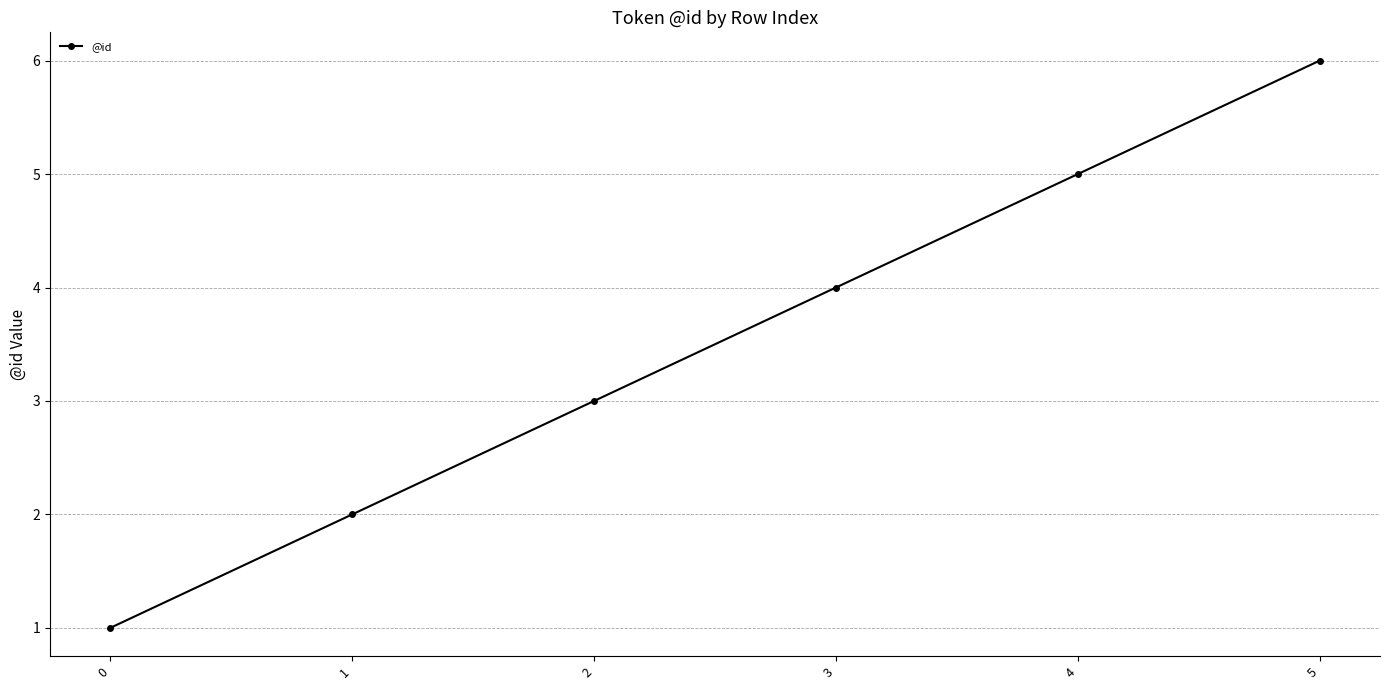

Does the chart display data point markers on the line(s)?

Yes